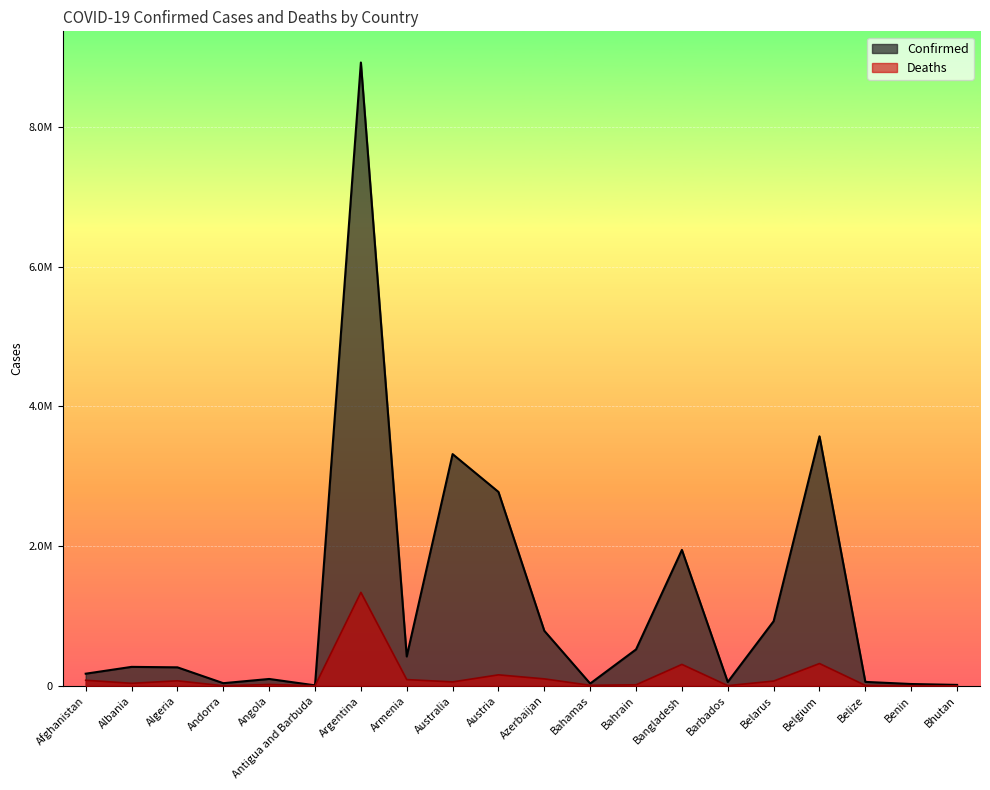

Which series has the largest total across all categories?

Confirmed